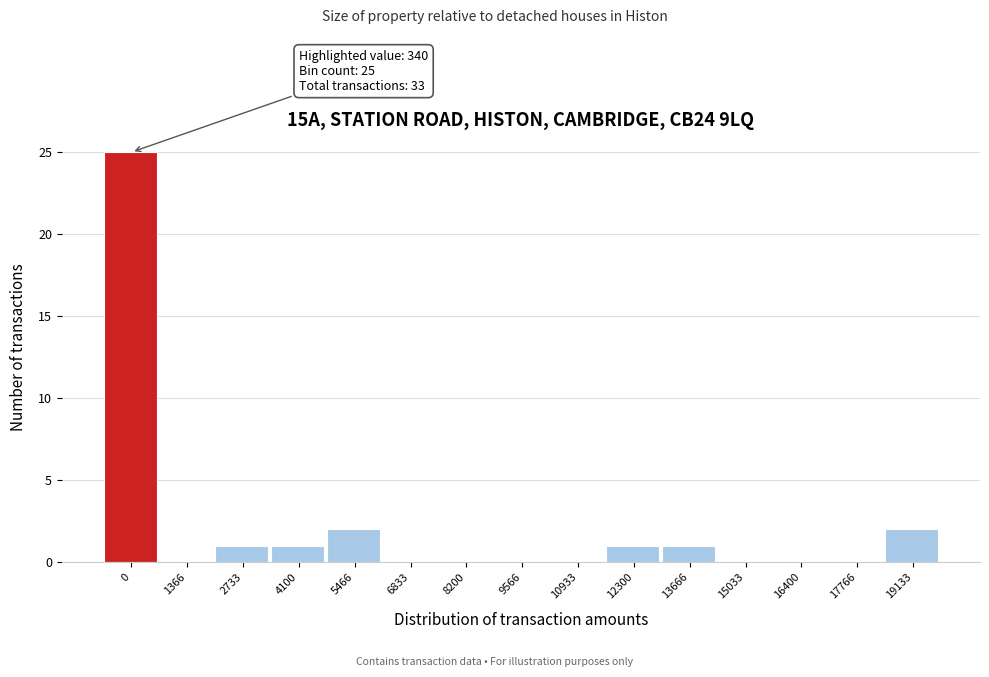

Reading right to left, transcribe all the data shown in this chart.

19133=2	17766=0	16400=0	15033=0	13666=1	12300=1	10933=0	9566=0	8200=0	6833=0	5466=2	4100=1	2733=1	1366=0	0=25